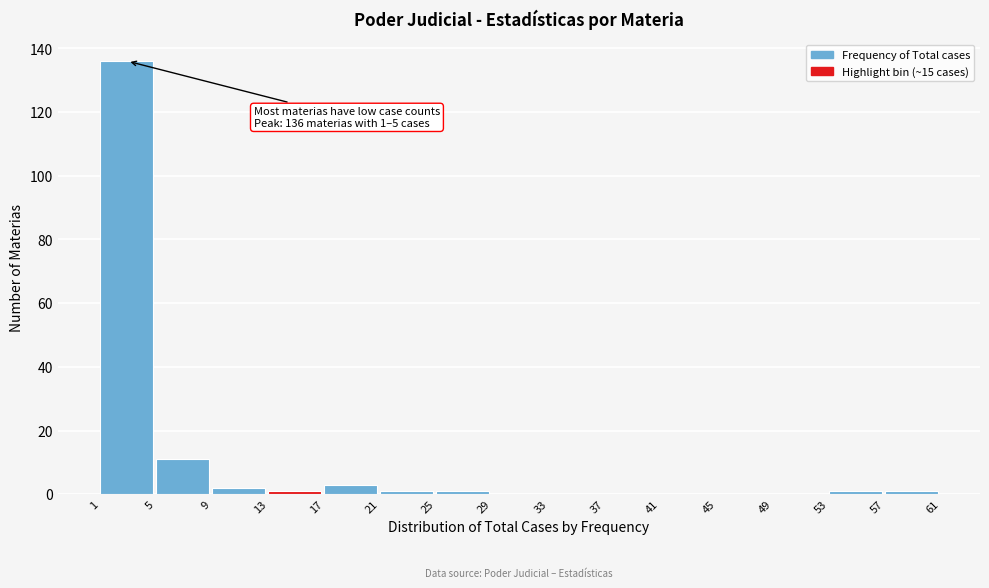

Over which range of the x-axis is the bar tallest?

1 to 5